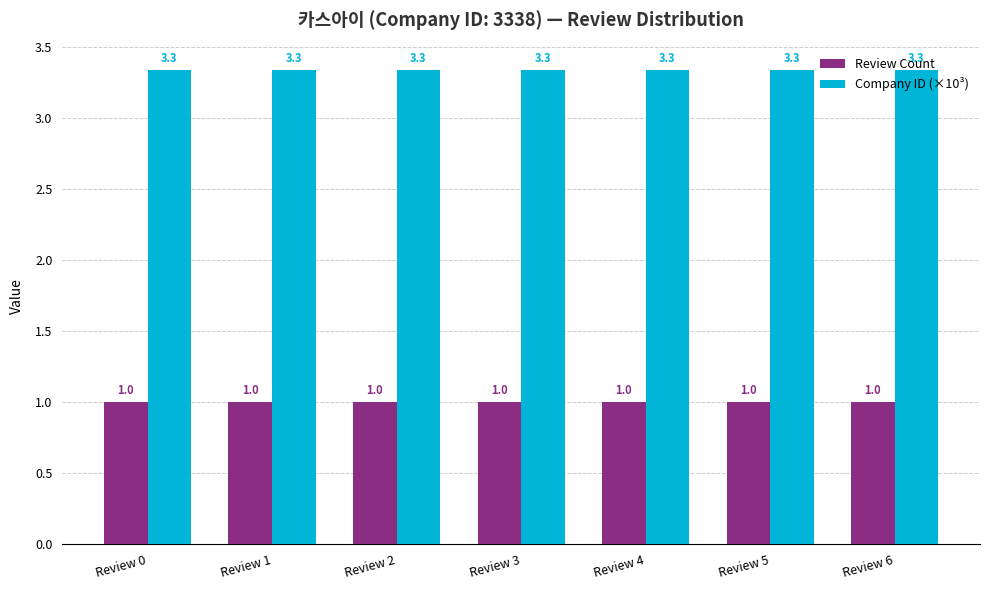

The Review Count series shows 1.8 at Review 6. True or false?

False